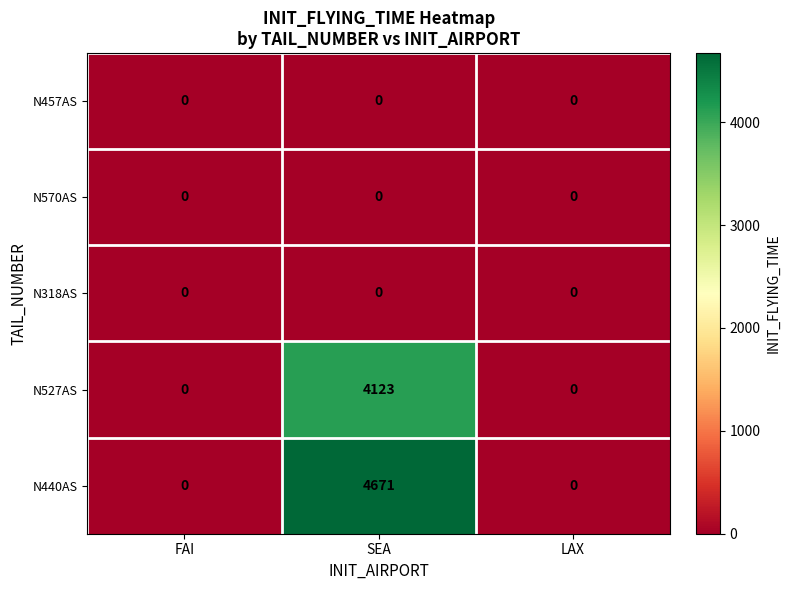

Which category has the highest value across all series?

SEA